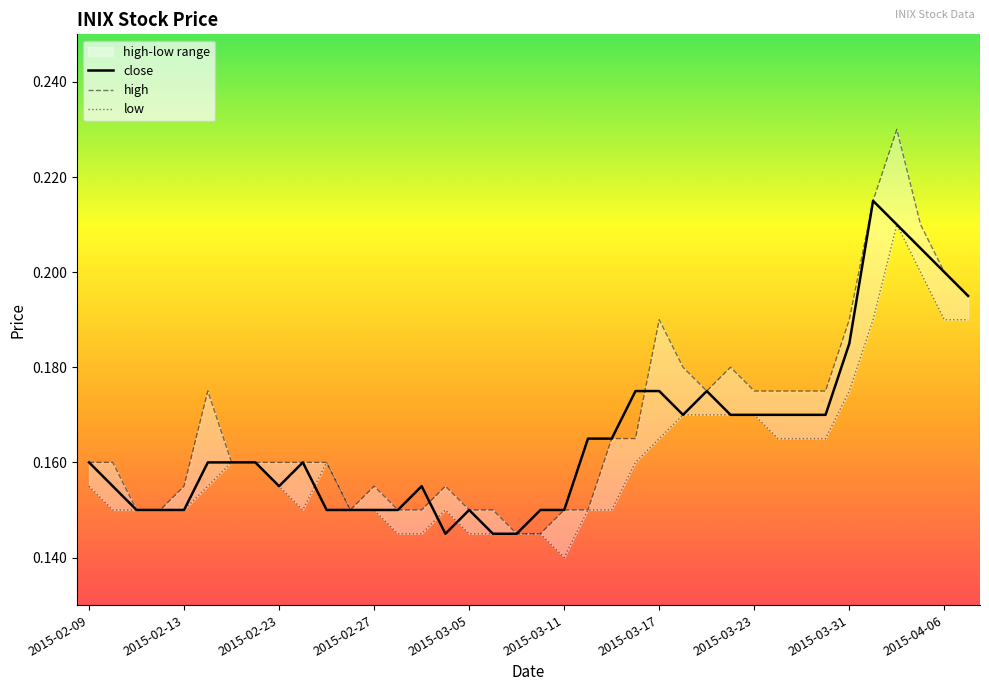

Where is the first local minimum for close?

2015-02-23